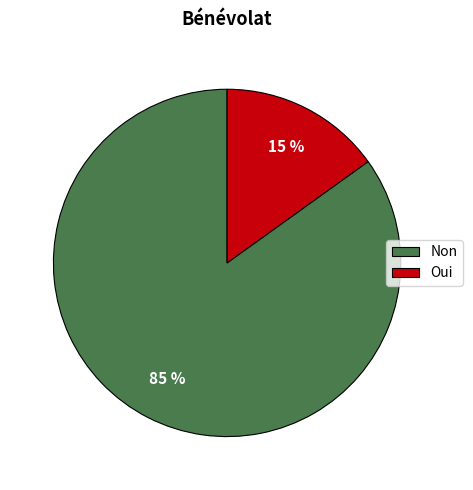

True or false: Oui accounts for 15% of the total.

True